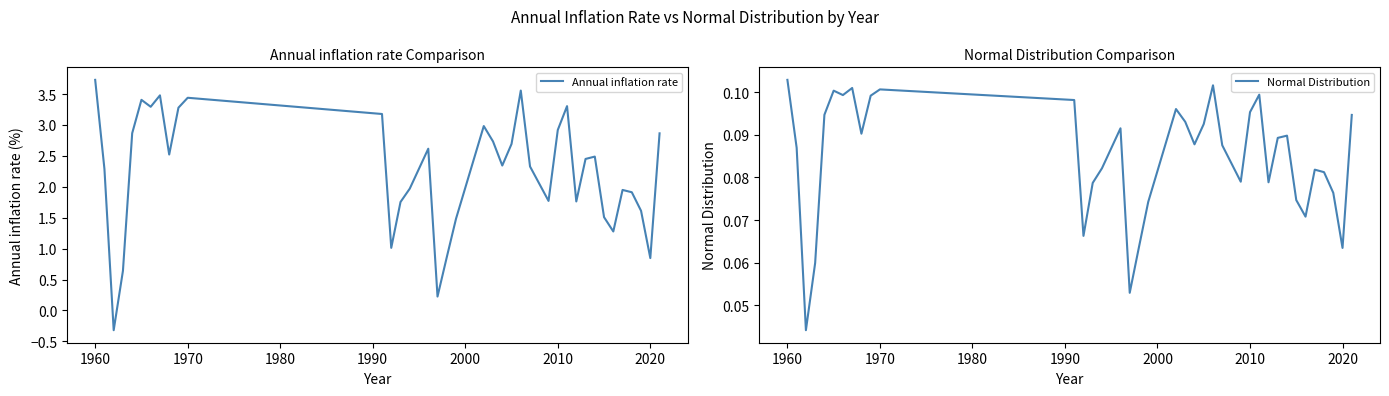

Which category has the highest value in the Annual inflation rate series?

1960